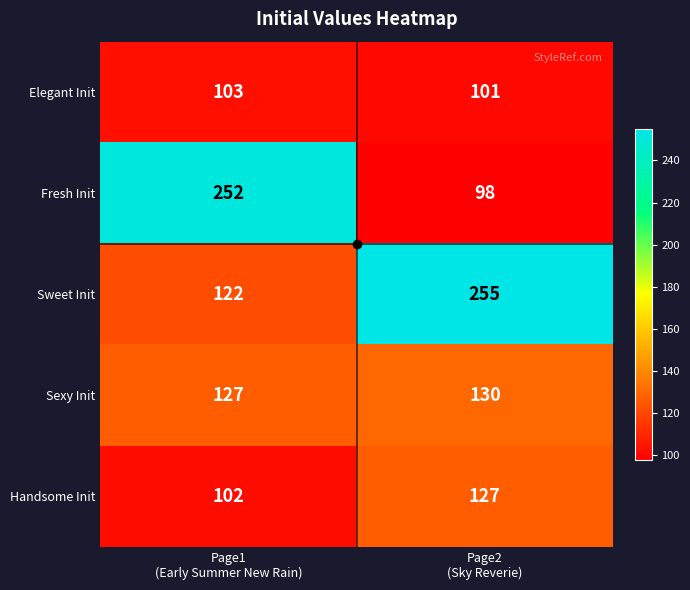

At how many categories does at least one series exceed 196?

2